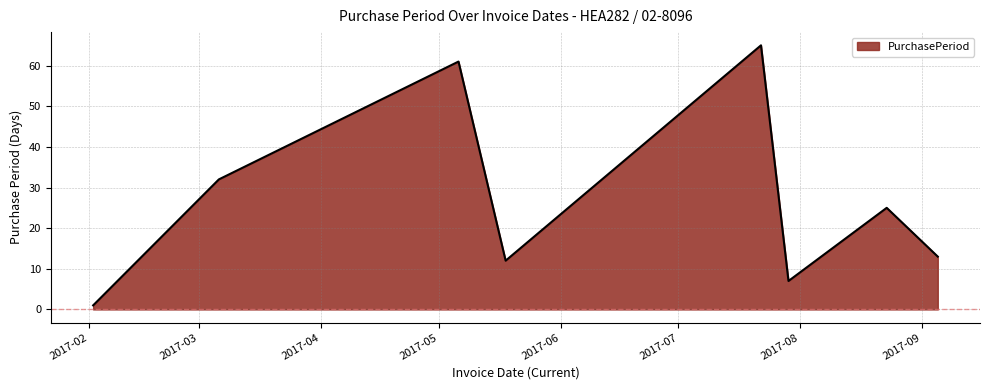

How many interior local peaks (higher than both neighbors) does the data have?

3